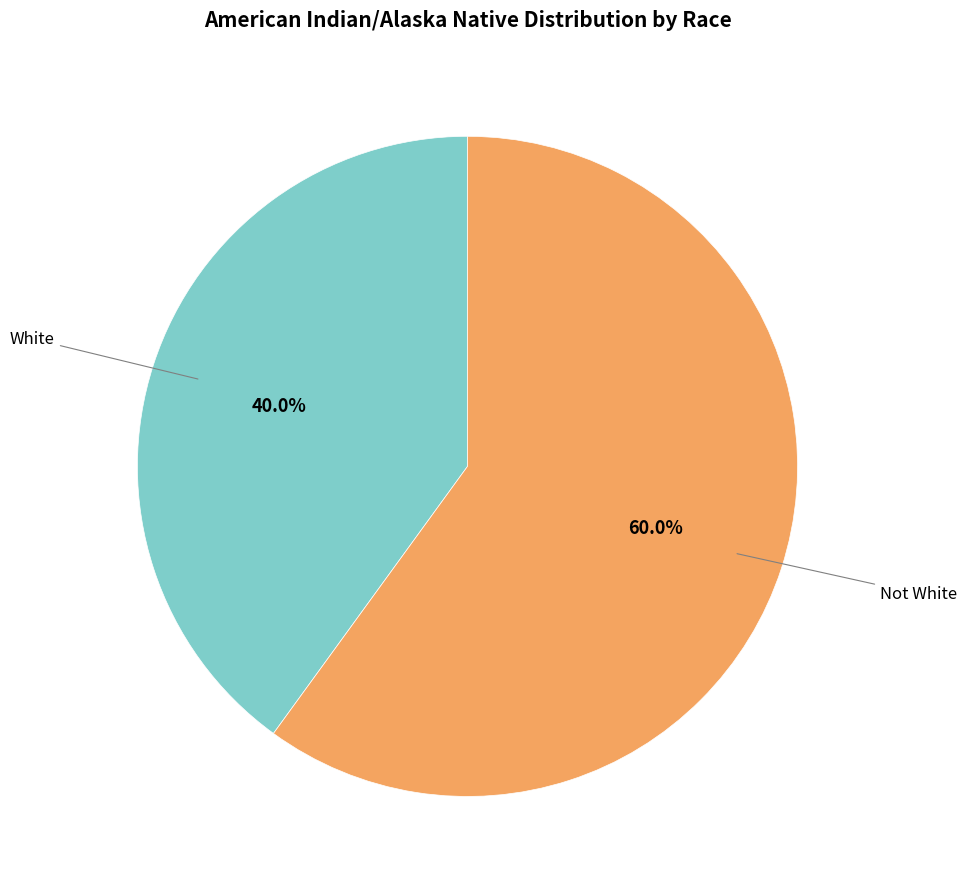

Approximately how many times larger is the value at White compared to Not White?

0.7